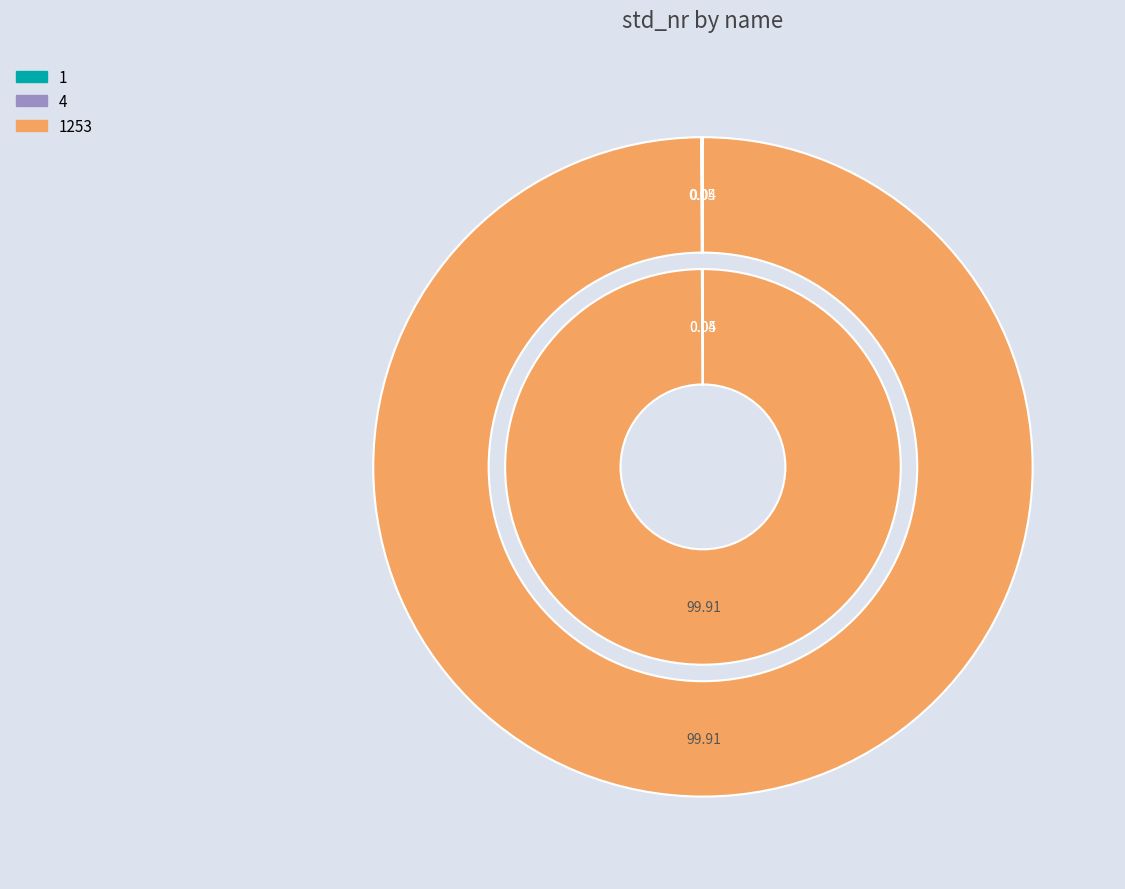

How many slices are in this pie chart?

3